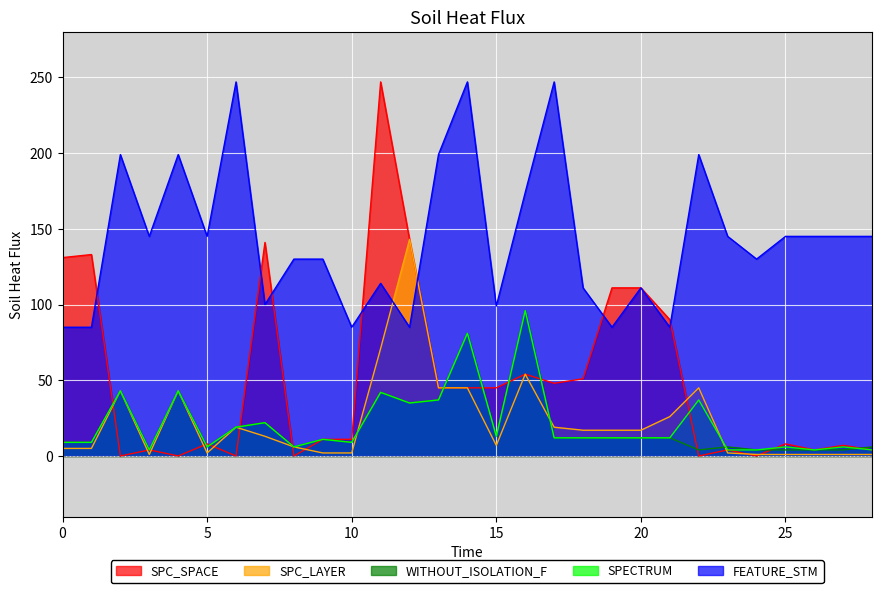

Which series has the largest total across all categories?

FEATURE_STM